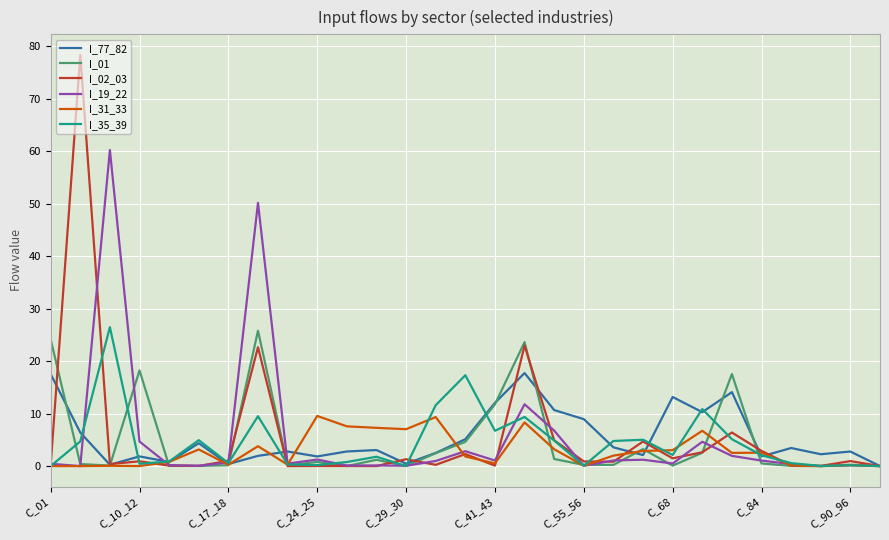

Which series has the largest range (max minus min)?

I_02_03